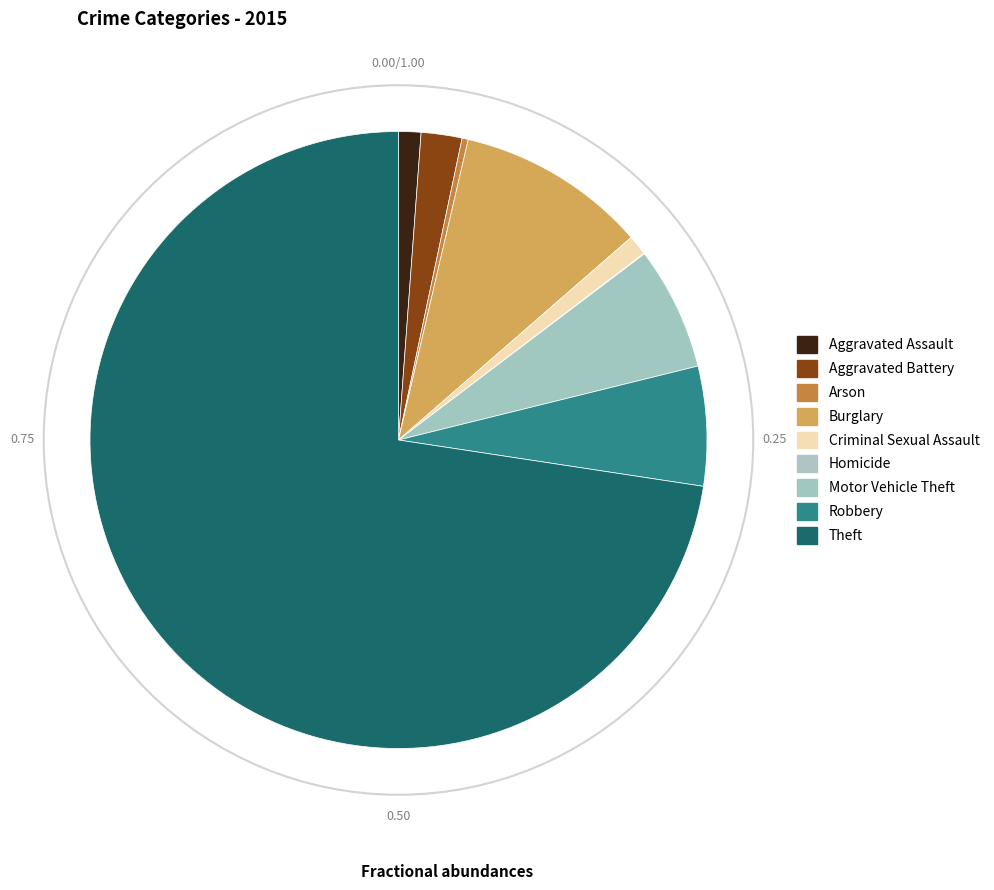

How many slices are in this pie chart?

9